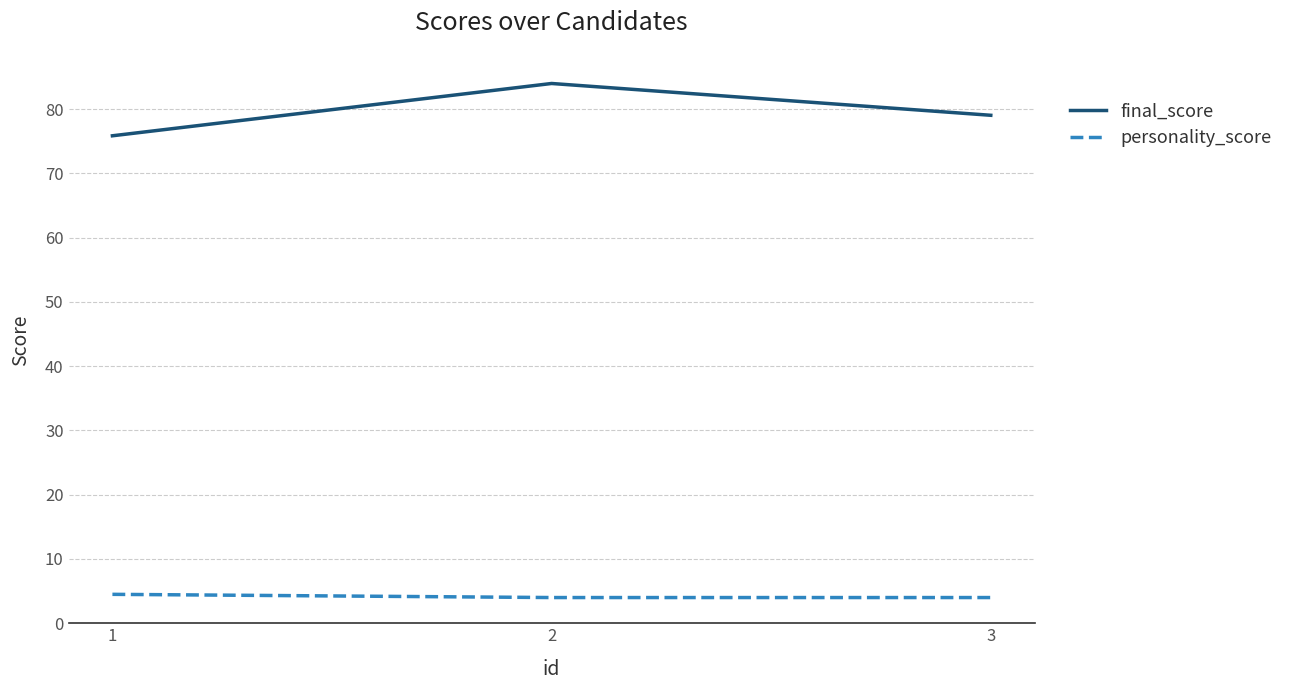

Rank the categories by final_score value from highest to lowest.

2, 3, 1